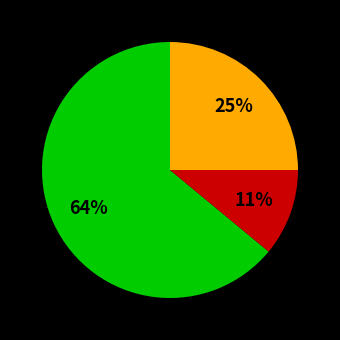

To the nearest percent, what is the average slice percentage?

33%